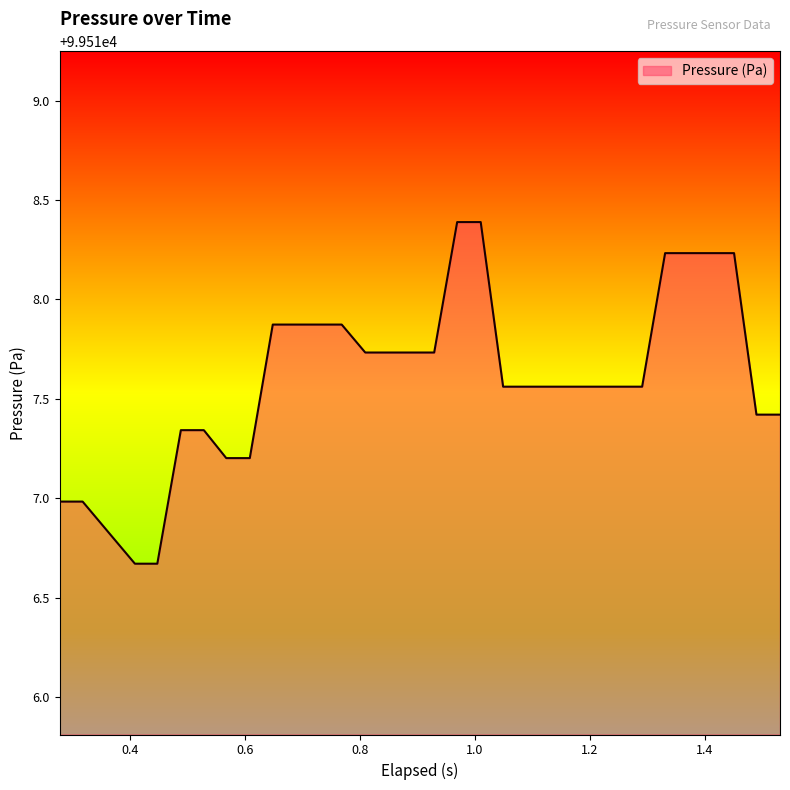

What is the difference between the maximum and minimum values?

1.7